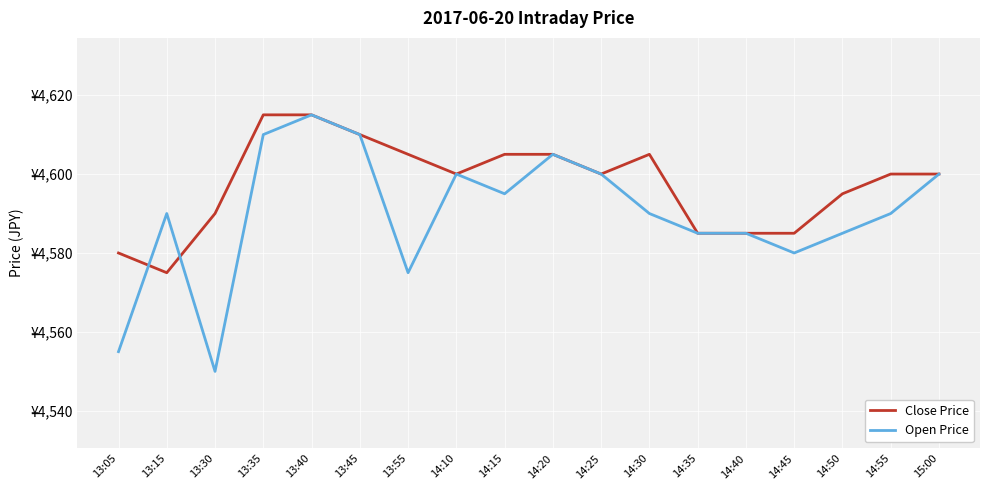

What is the value of the Close Price point at the 16th from the left?

4595